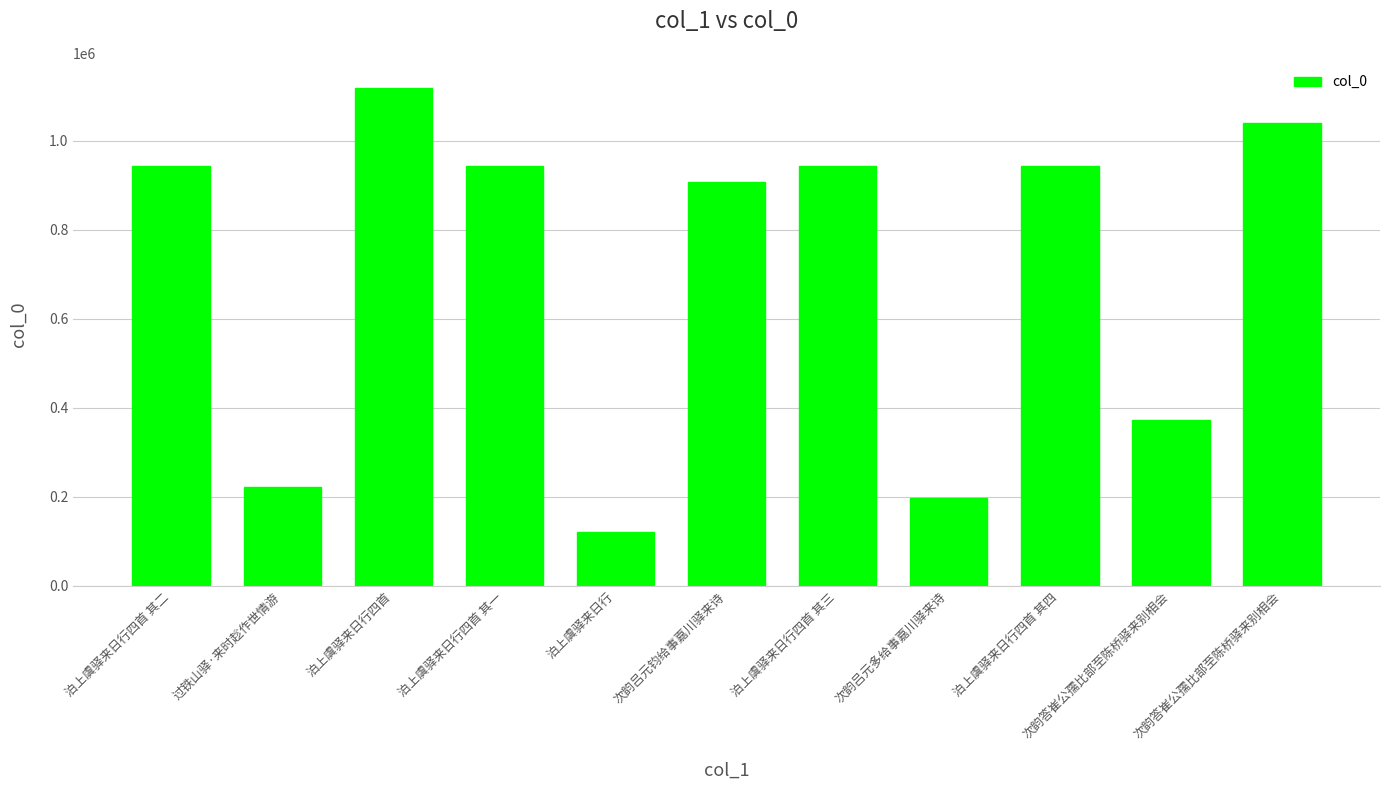

What is the value of the 6th bar from the left?

906787